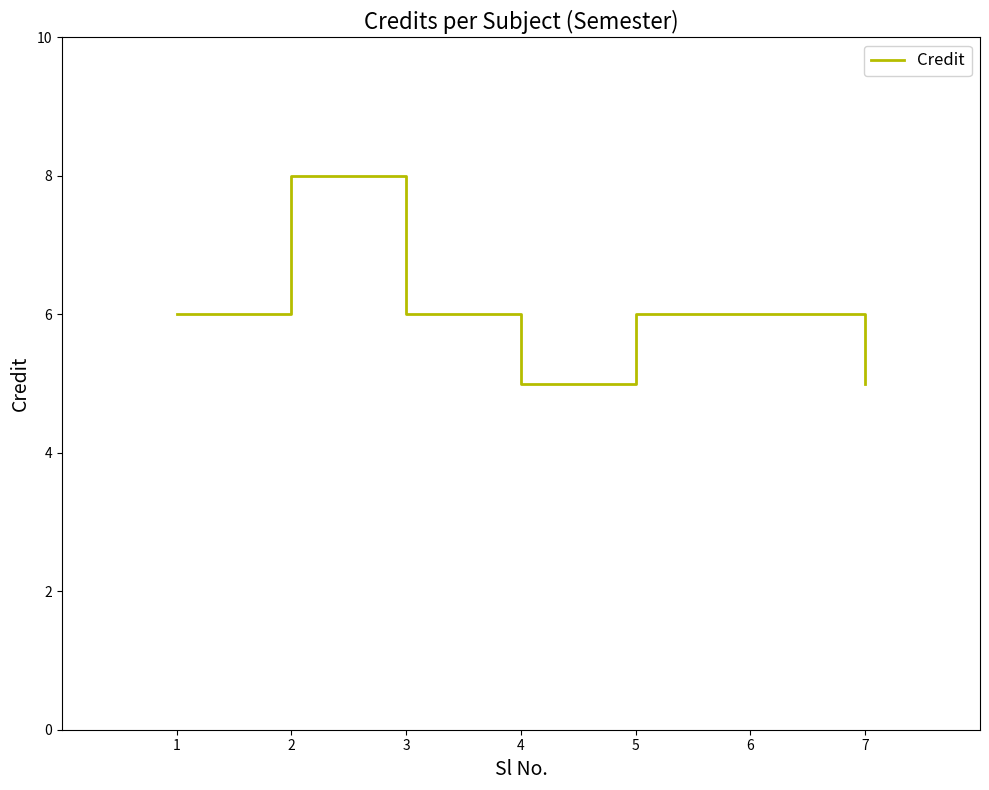

What is the average value?

6